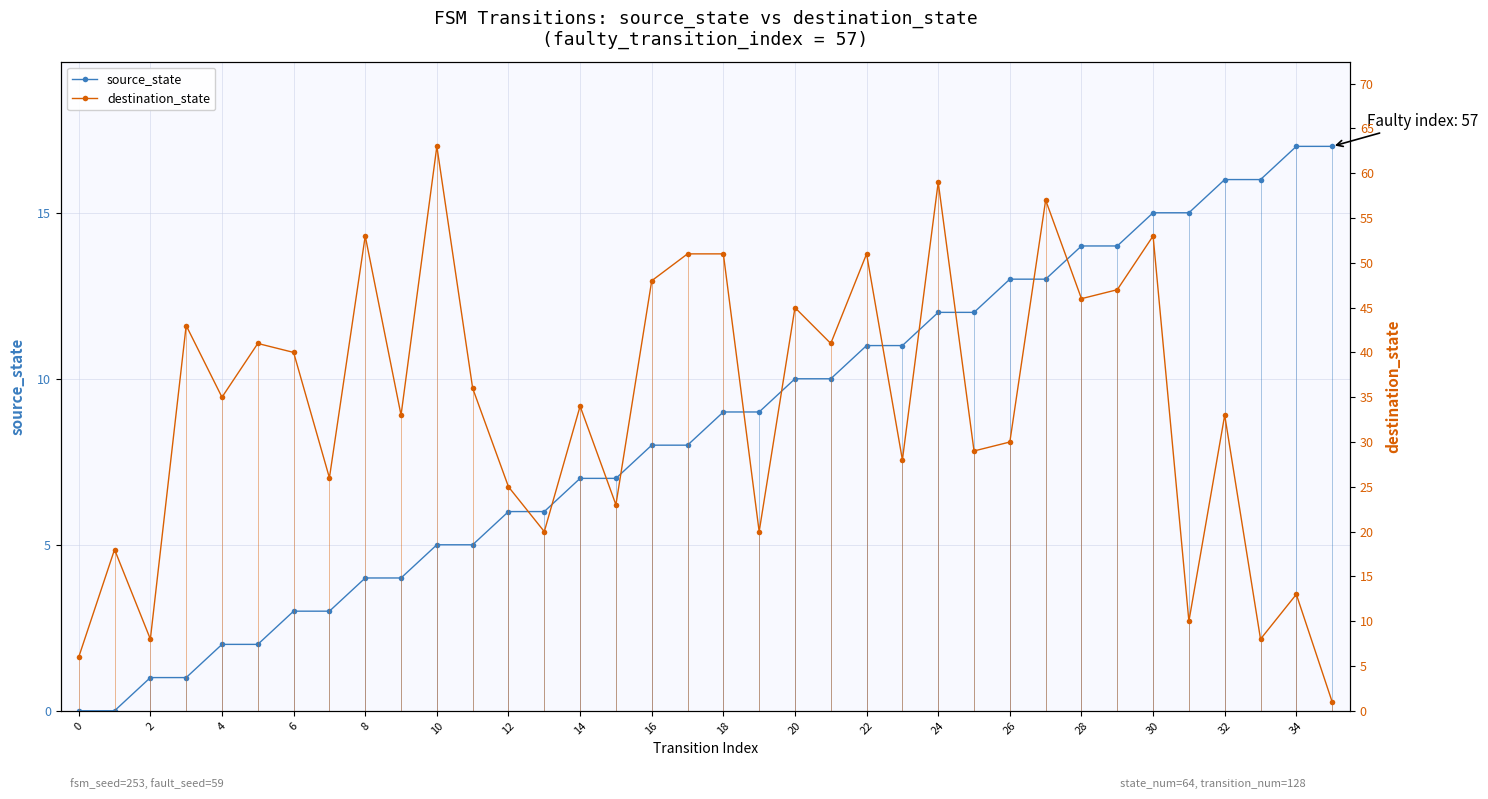

True or false: destination_state and source_state intersect in this chart.

True